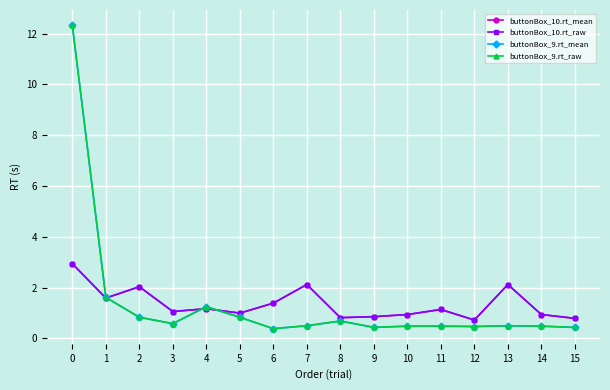

Reading right to left, transcribe all the data shown in this chart.

buttonBox_10.rt_mean: 0.8	0.9	2.1	0.7	1.1	0.9	0.9	0.8	2.1	1.4	1.0	1.2	1.1	2.0	1.6	2.9
buttonBox_10.rt_raw: 0.8	0.9	2.1	0.7	1.1	0.9	0.9	0.8	2.1	1.4	1.0	1.2	1.1	2.0	1.6	2.9
buttonBox_9.rt_mean: 0.4	0.5	0.5	0.5	0.5	0.5	0.4	0.7	0.5	0.4	0.8	1.2	0.6	0.8	1.6	12.3
buttonBox_9.rt_raw: 0.4	0.5	0.5	0.5	0.5	0.5	0.4	0.7	0.5	0.4	0.8	1.2	0.6	0.8	1.6	12.3